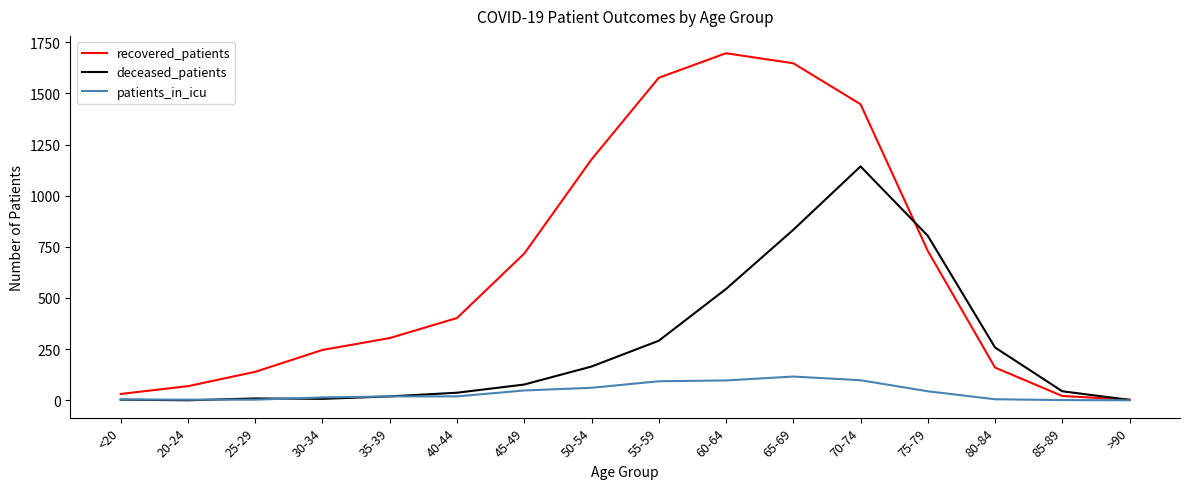

Which series has the largest total across all categories?

recovered_patients